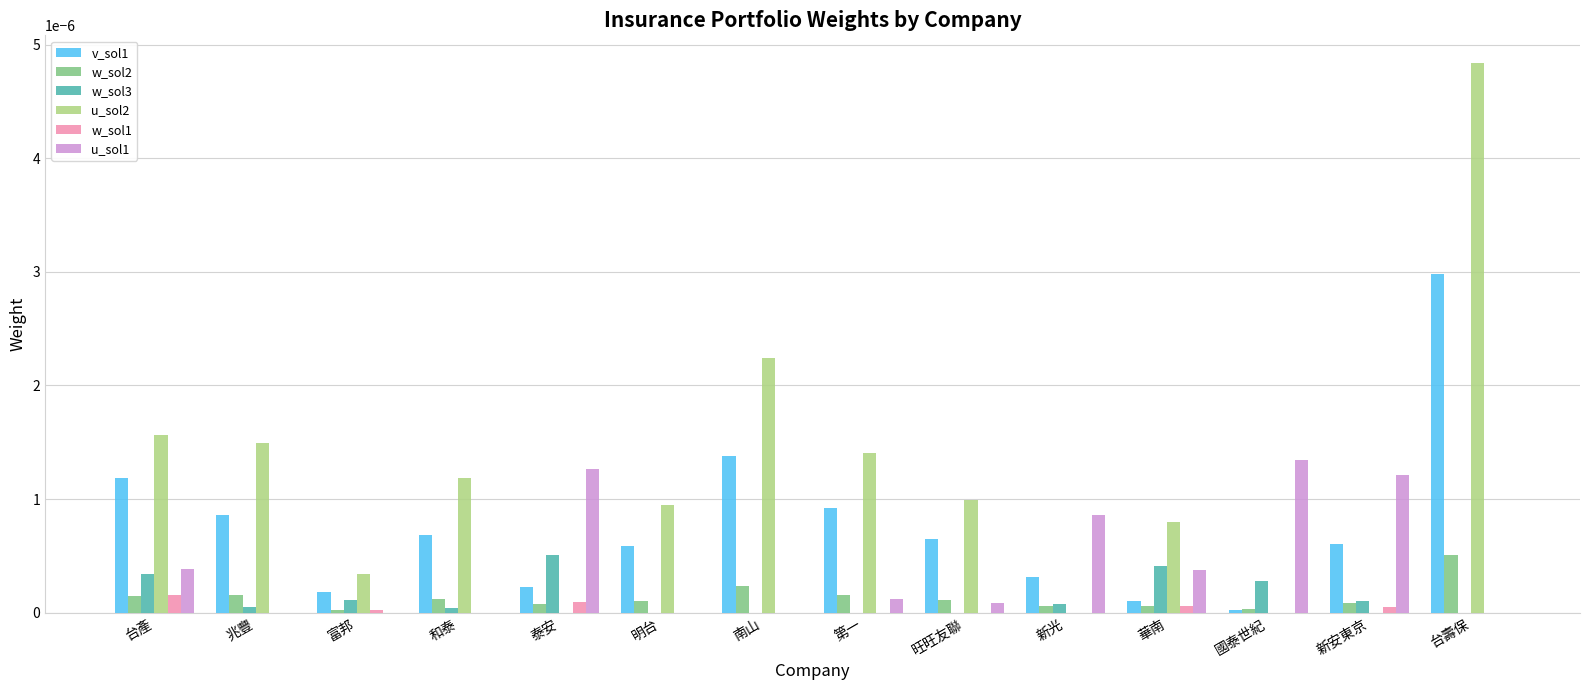

What are all the series names shown in the legend?

v_sol1, w_sol2, w_sol3, u_sol2, w_sol1, u_sol1